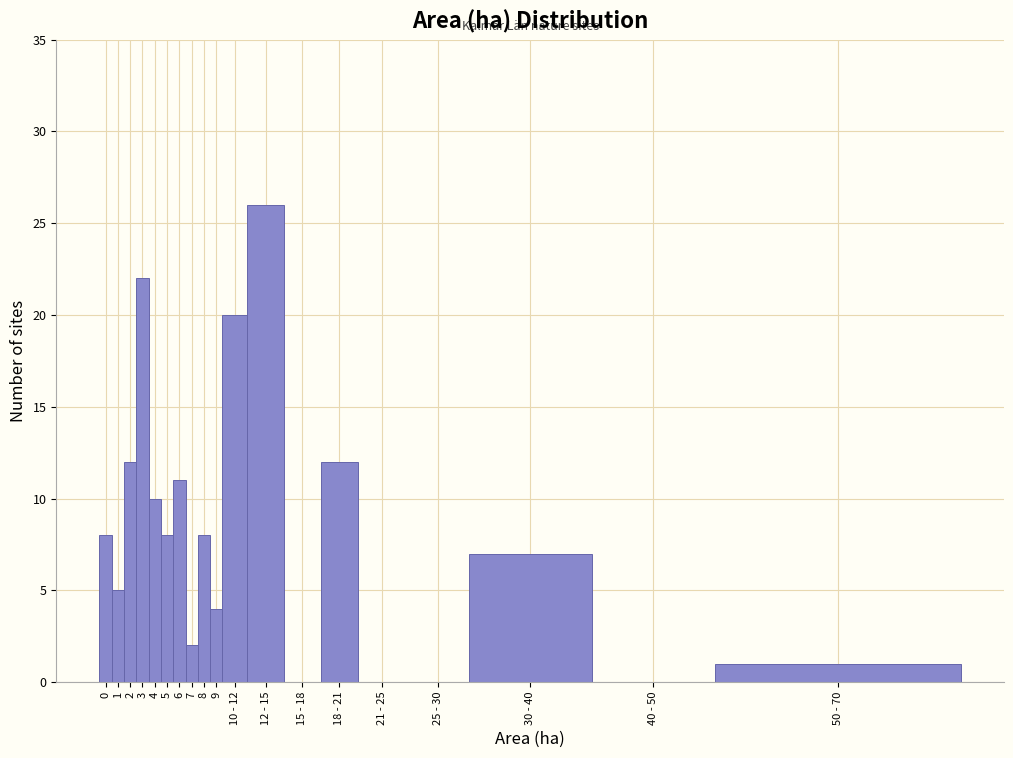

Reading right to left, transcribe all the data shown in this chart.

50 - 70=1	40 - 50=0	30 - 40=7	25 - 30=0	21 - 25=0	18 - 21=12	15 - 18=0	12 - 15=26	10 - 12=20	9=4	8=8	7=2	6=11	5=8	4=10	3=22	2=12	1=5	0=8